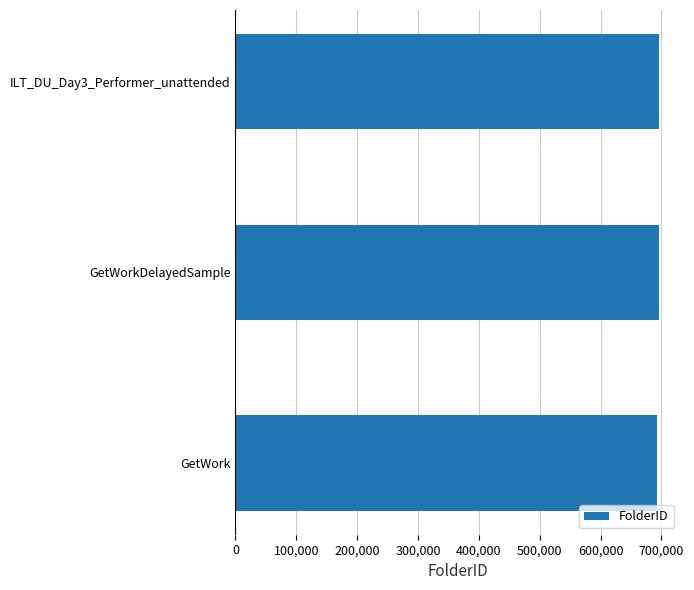

What is the average value?

694752